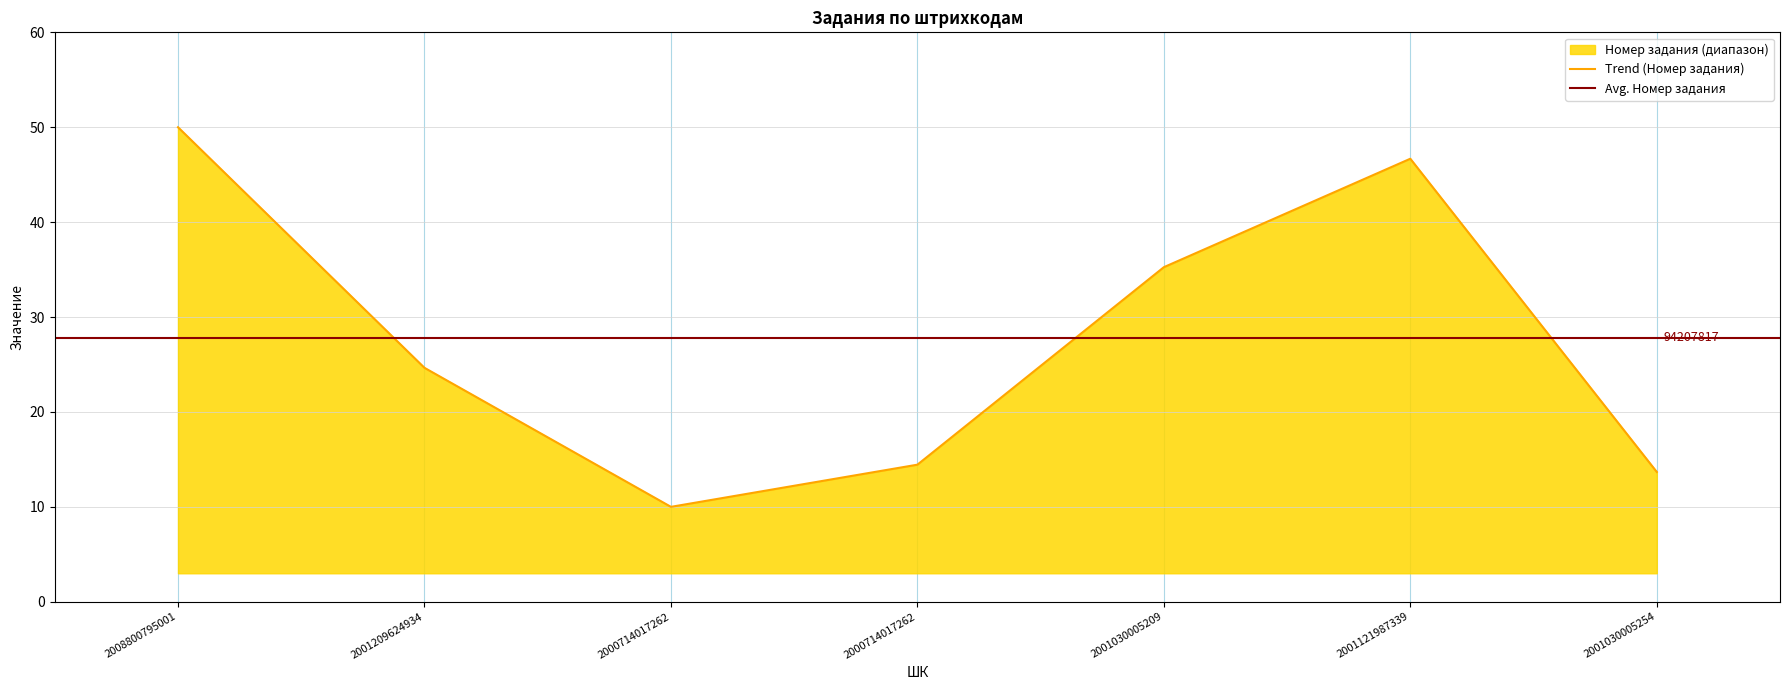

The chart shows a value of 6.9 at 2000714017262. True or false?

False